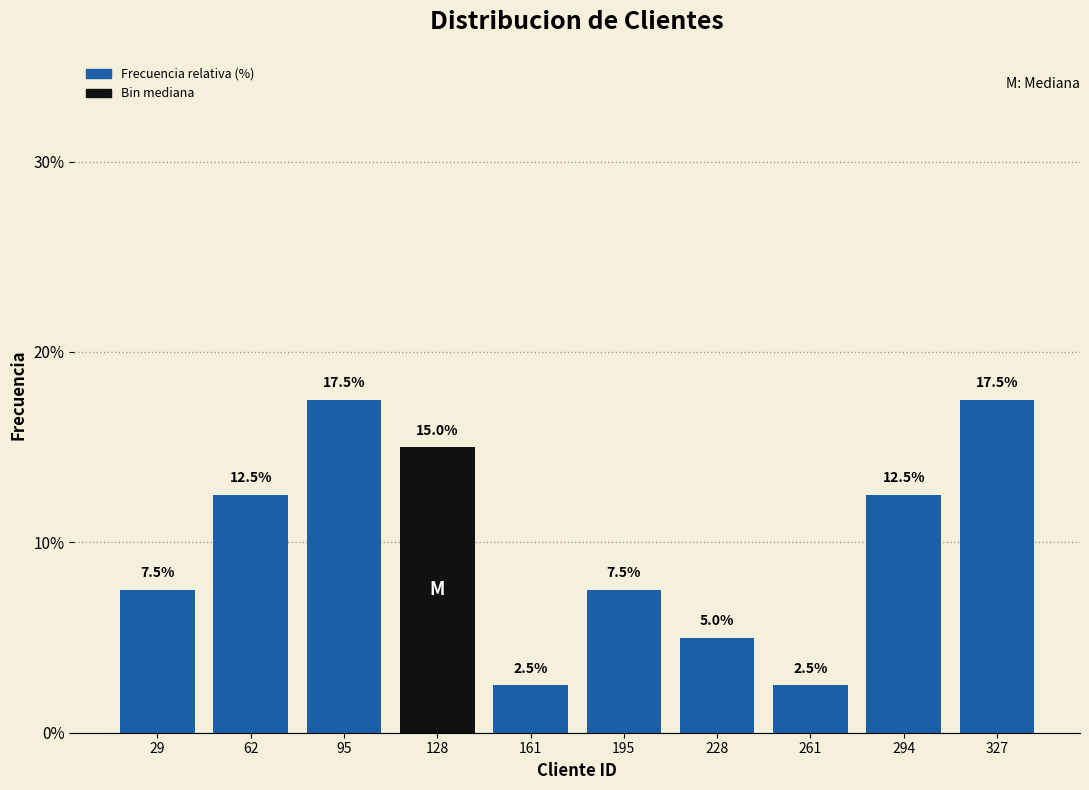

How tall is the bar that spans 280 to 310 on the x-axis? The bar edges are not printed on the chart, so give them approximately, as read against the axis.

12.5